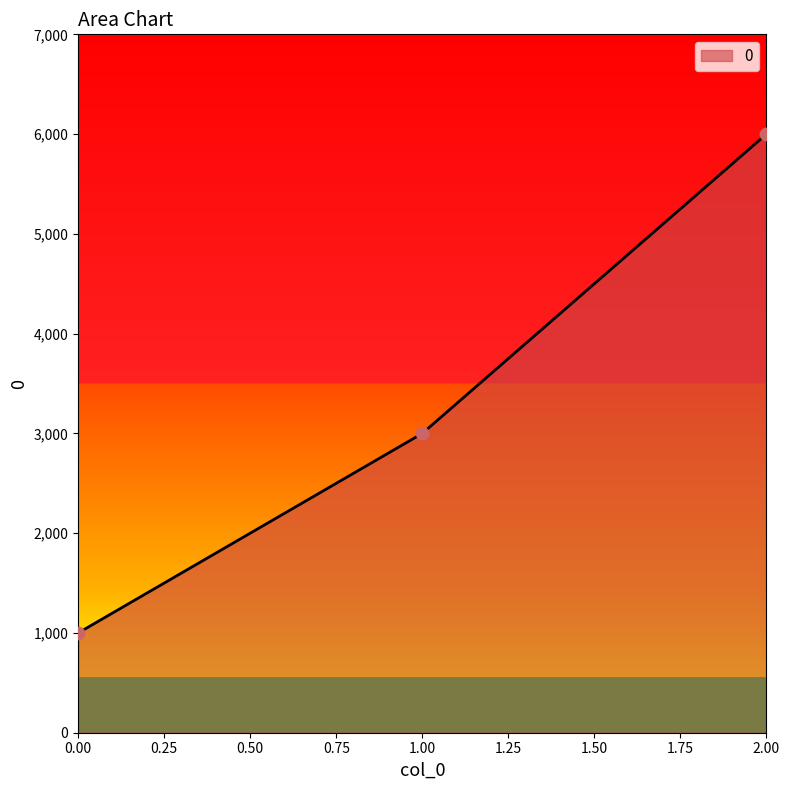

What is the ratio of the value at 1.00 to the value at 2.00?

0.5